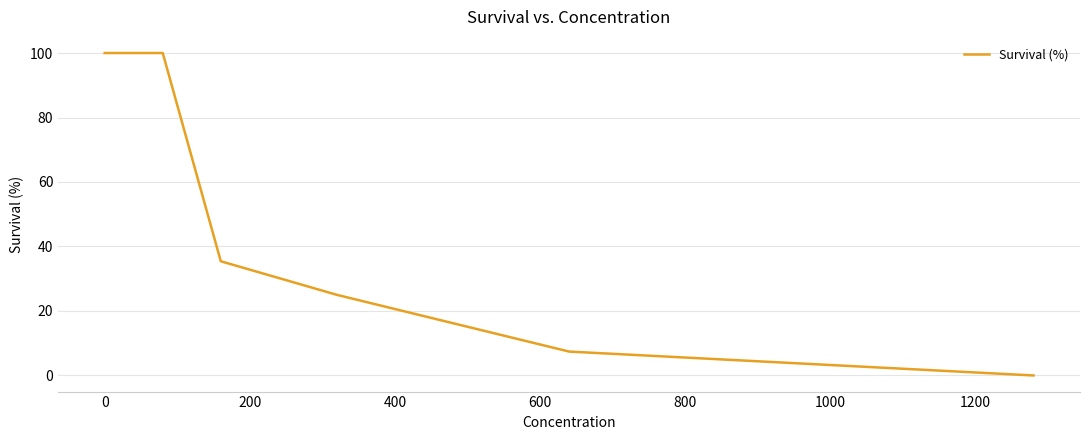

True or false: there are more than 2 points higher than both neighbors.

False